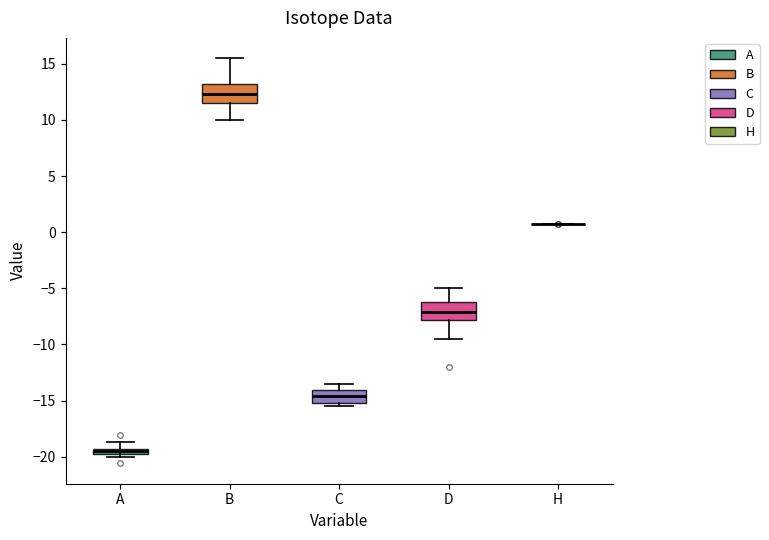

Where is the upper edge of the box for A on the y-axis? The values are not printed on the chart, so give them approximately, as read against the axis.

-19.5